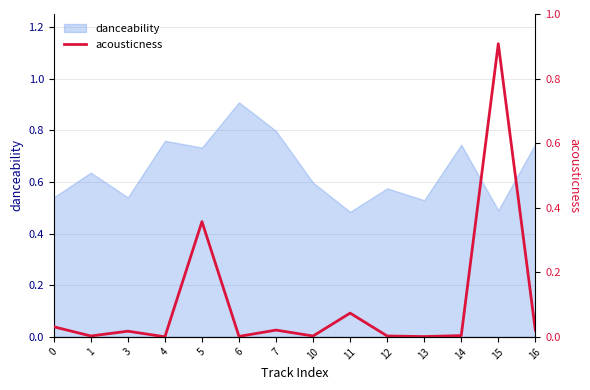

What is the change in value from 7 to 15?

+0.9